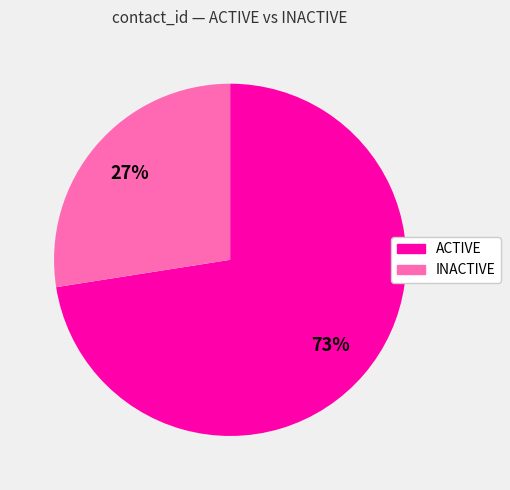

How many segments does this pie chart have?

2